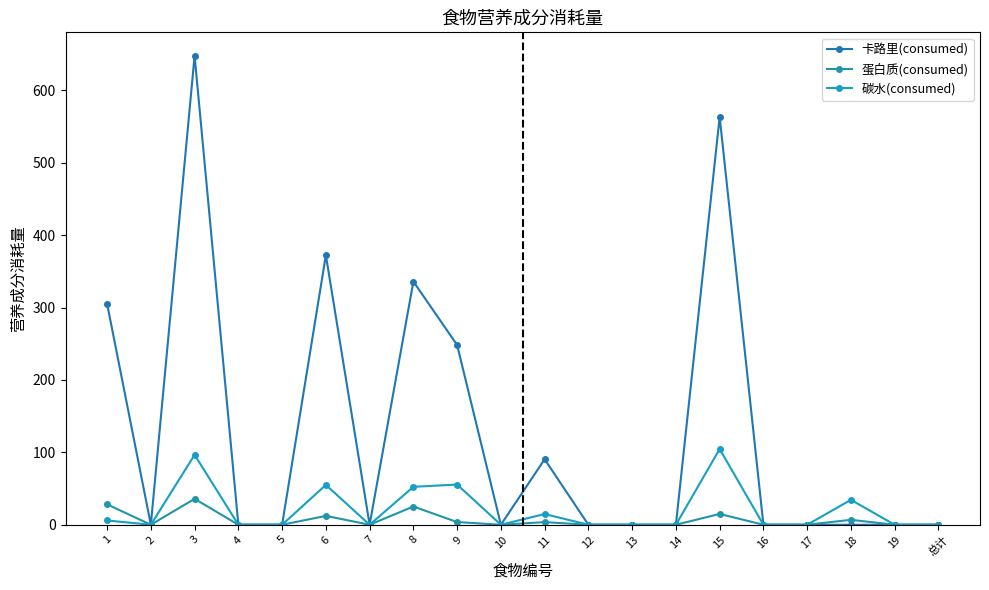

At how many categories does at least one series exceed 518?

2